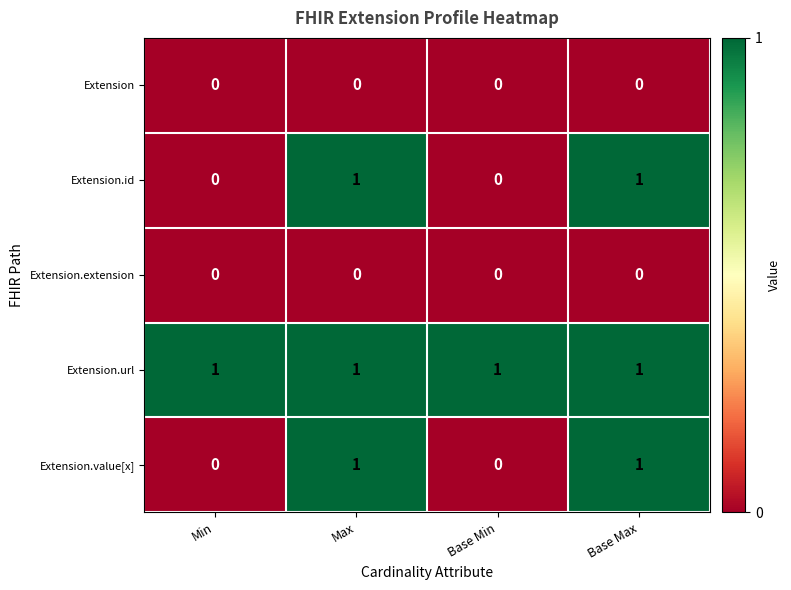

Reading right to left, transcribe all the data shown in this chart.

Extension: 0	0	0	0
Extension.id: 1	0	1	0
Extension.extension: 0	0	0	0
Extension.url: 1	1	1	1
Extension.value[x]: 1	0	1	0